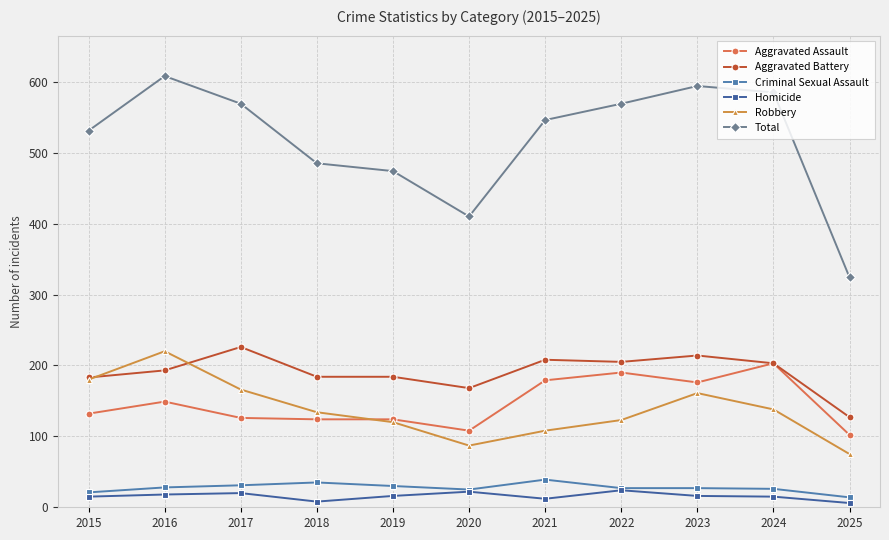

True or false: Aggravated Assault and Criminal Sexual Assault cross at least once.

False